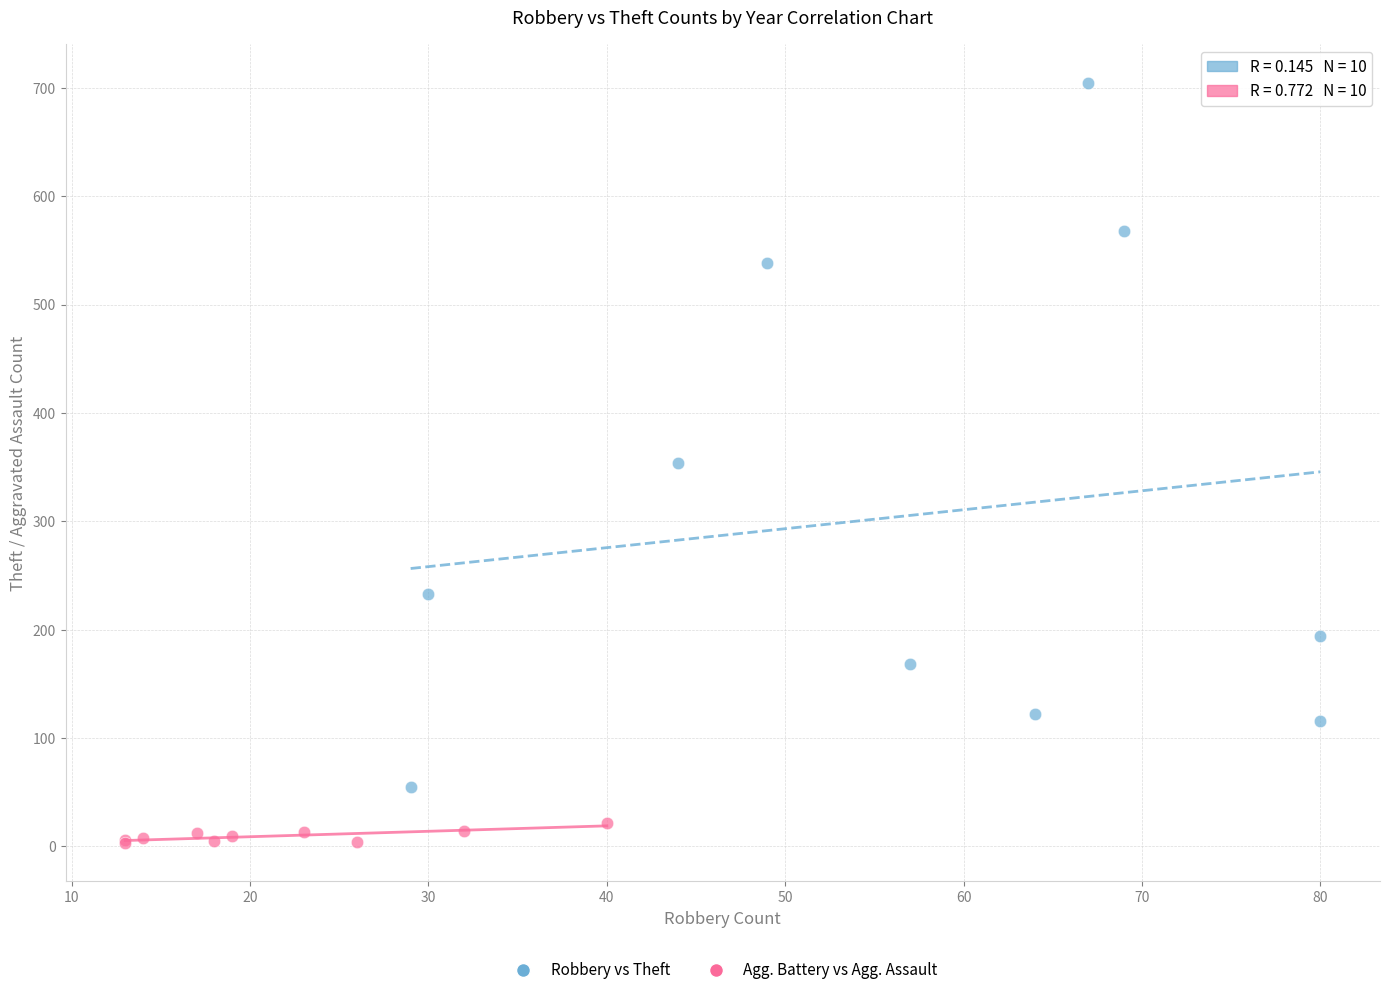

Which series contains the highest Y value?

Robbery vs Theft